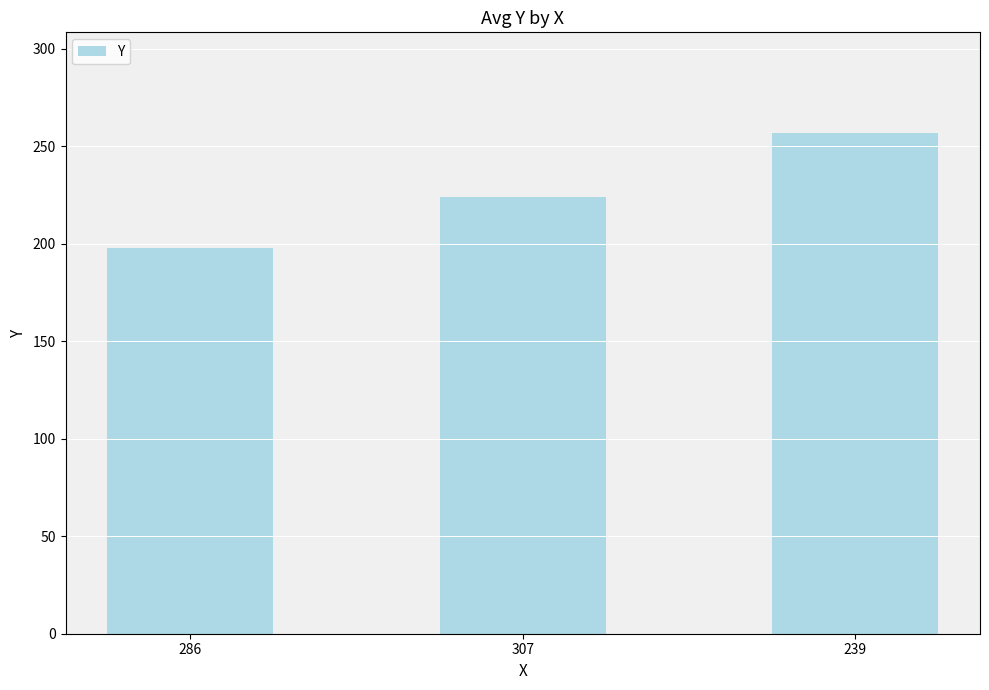

Reading left to right, what are all the values shown in this chart?

198	224	257